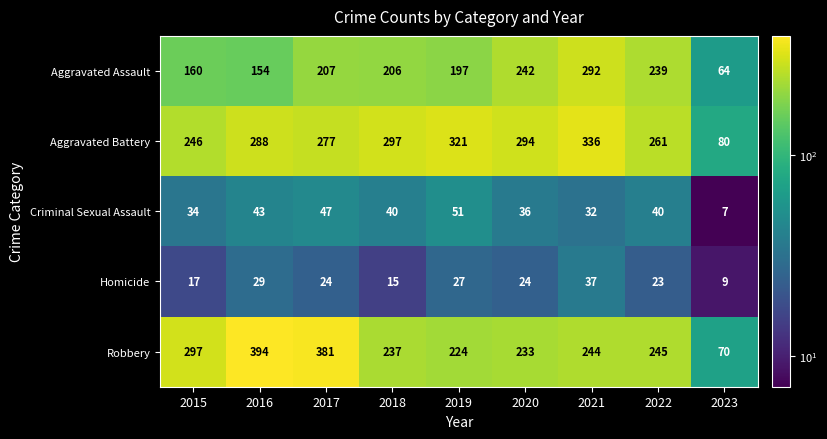

The Robbery series shows 522 at 2016. True or false?

False